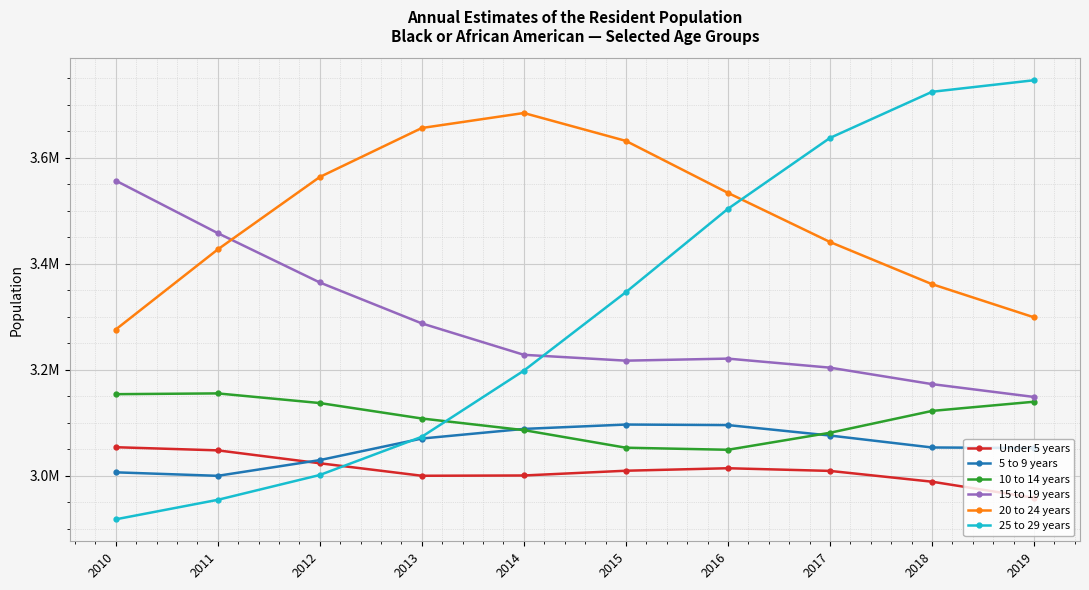

At which label is 10 to 14 years closest to 3102120?

2013